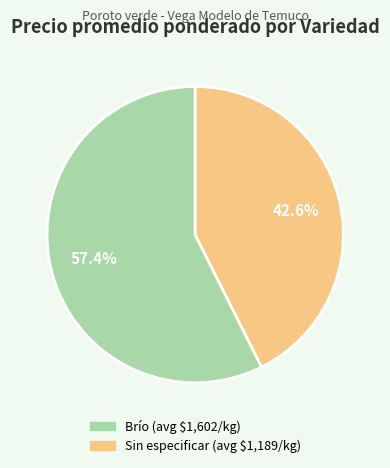

Rank the categories by value from lowest to highest.

Sin especificar, Brío